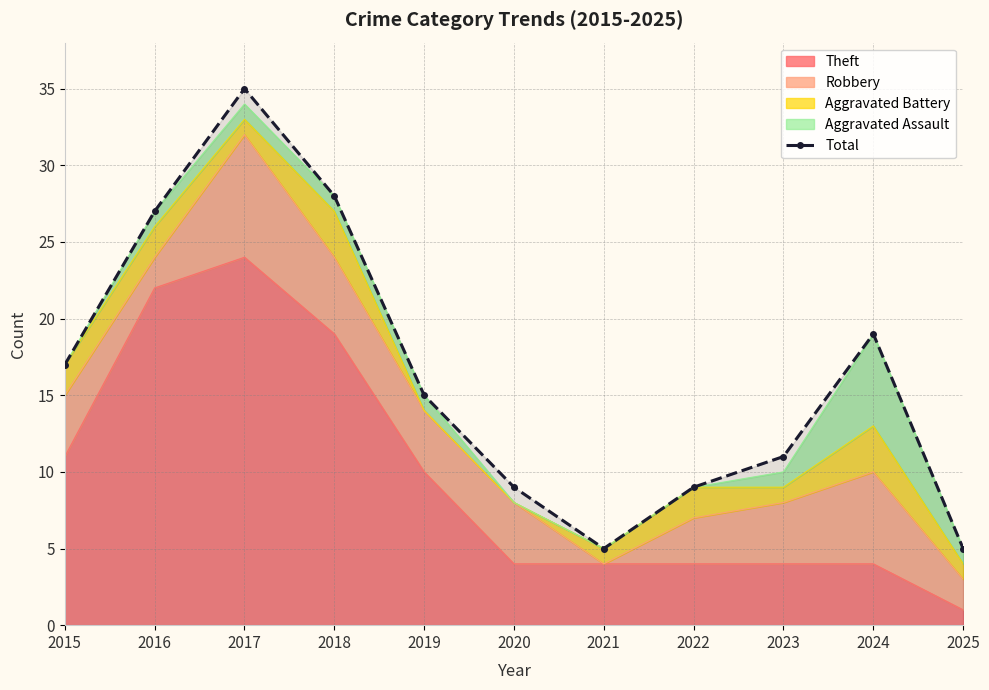

What is the value of the 6th point from the left?

9